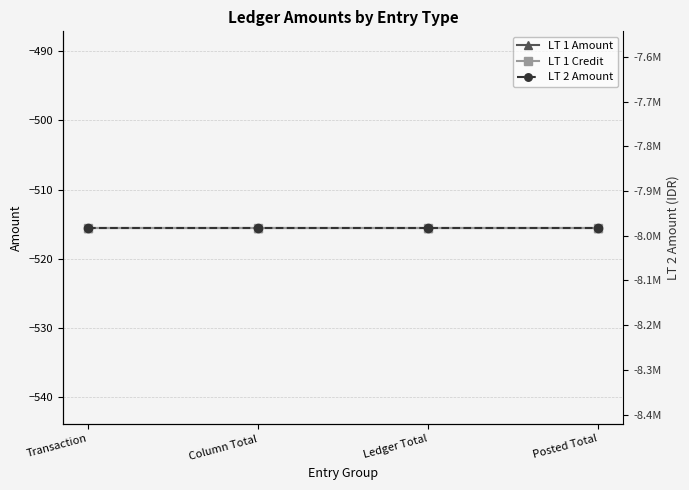

Rank the categories by LT 1 Amount value from highest to lowest.

Transaction, Column Total, Ledger Total, Posted Total